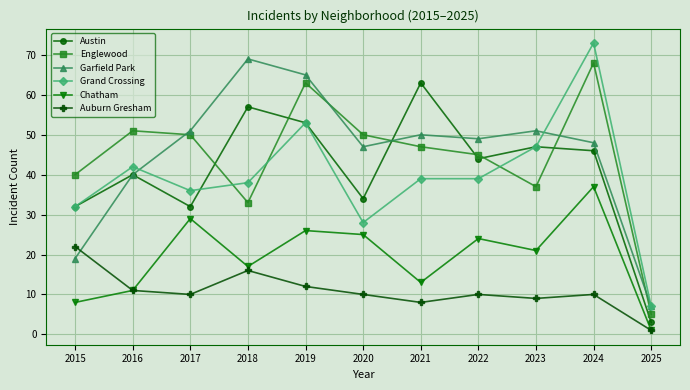

Is the value of Austin at 2017 greater than the value of Chatham at 2017?

Yes